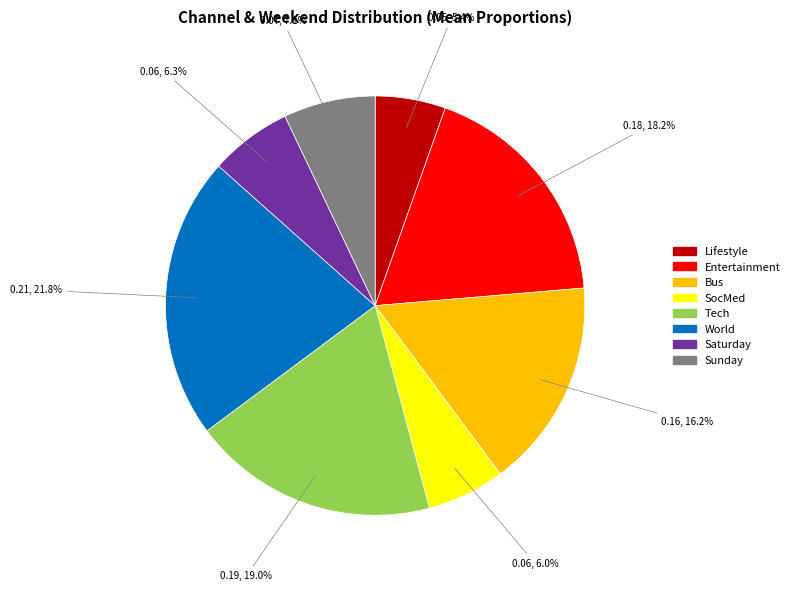

Does Entertainment represent more than half of the total?

No